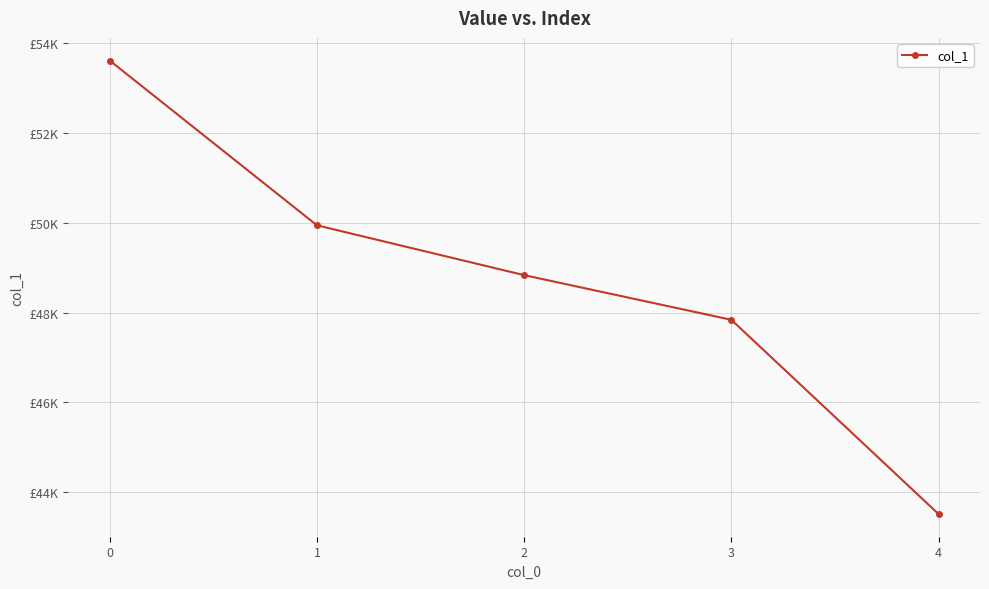

Does the chart have visible grid lines?

Yes